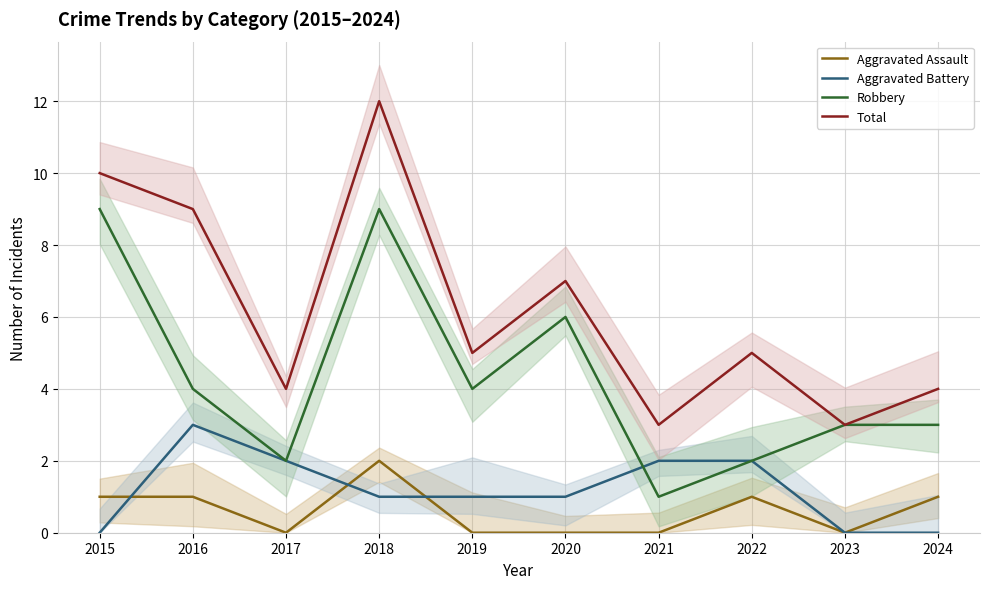

Between 2018 and 2024, which is larger?

2018